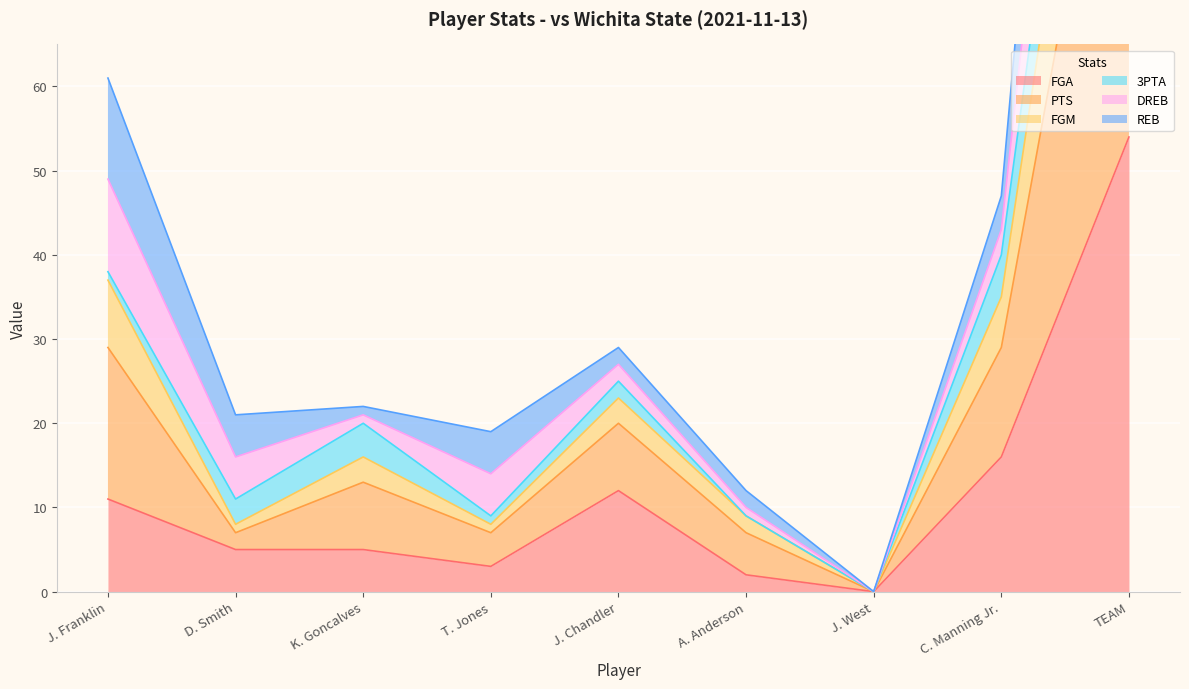

Where is FGA nearest to the value 27?

C. Manning Jr.